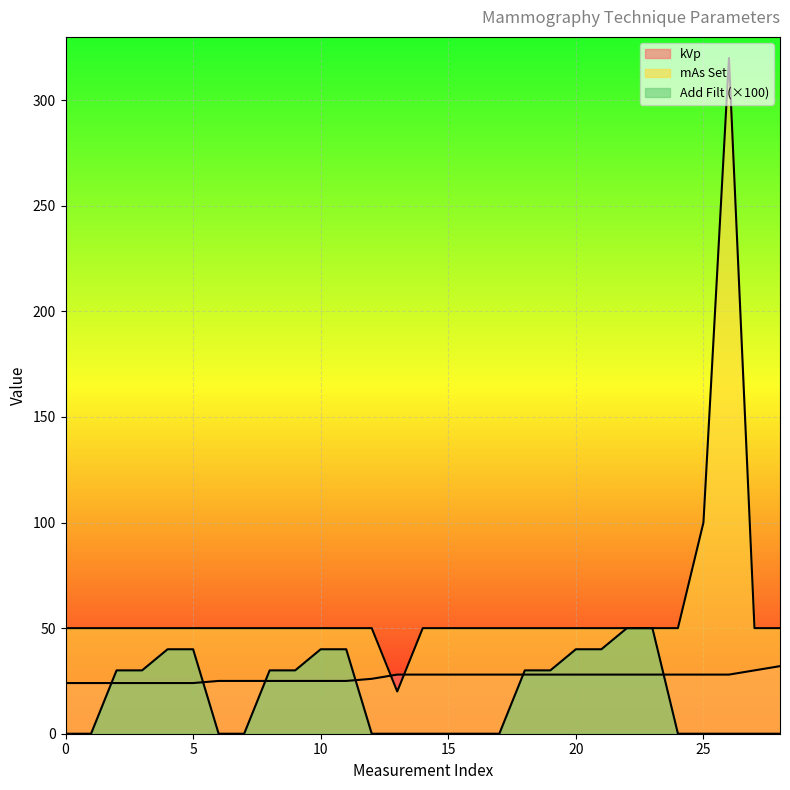

How many values in the kVp series are below 28?

13